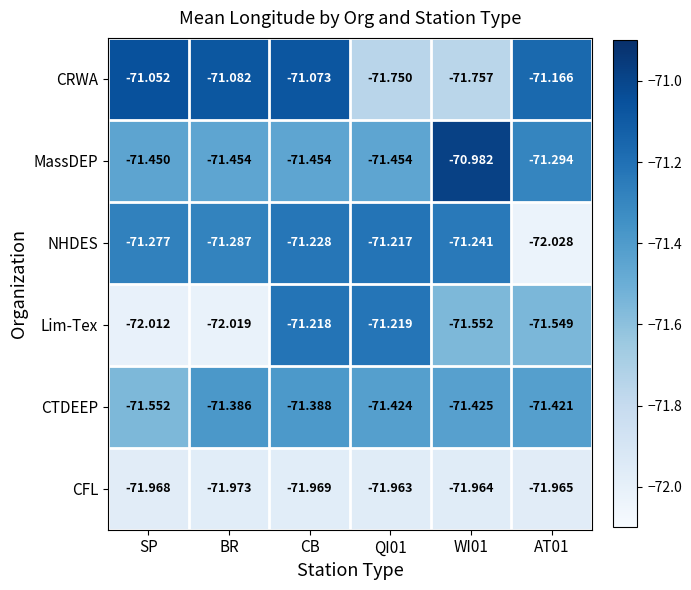

Which series has the largest range (max minus min)?

NHDES